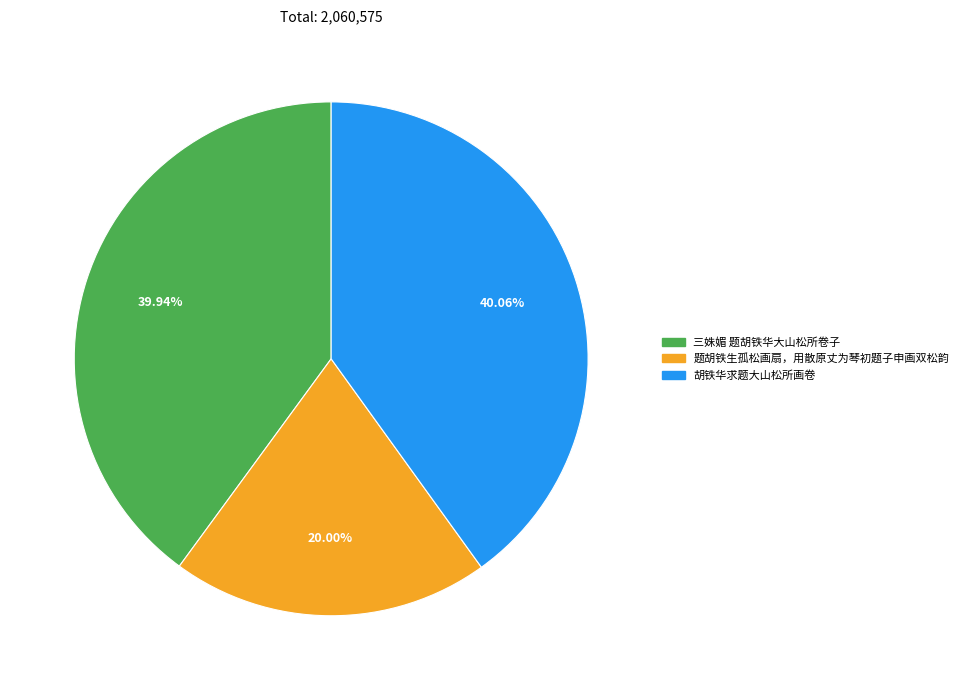

Does 题胡铁生孤松画扇，用散原丈为琴初题子申画双松韵 account for over 50% of the chart?

No